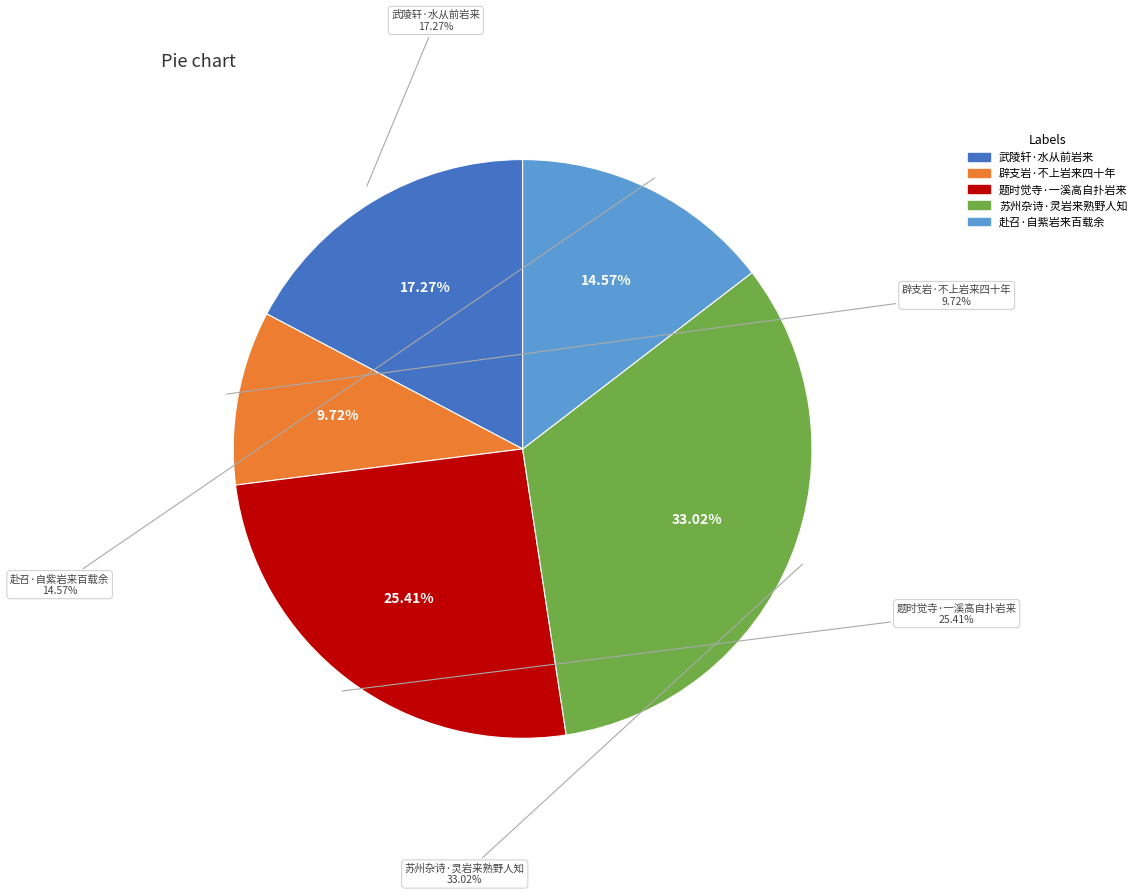

What percentage is NOT represented by 辟支岩·不上岩来四十年?

90.3%